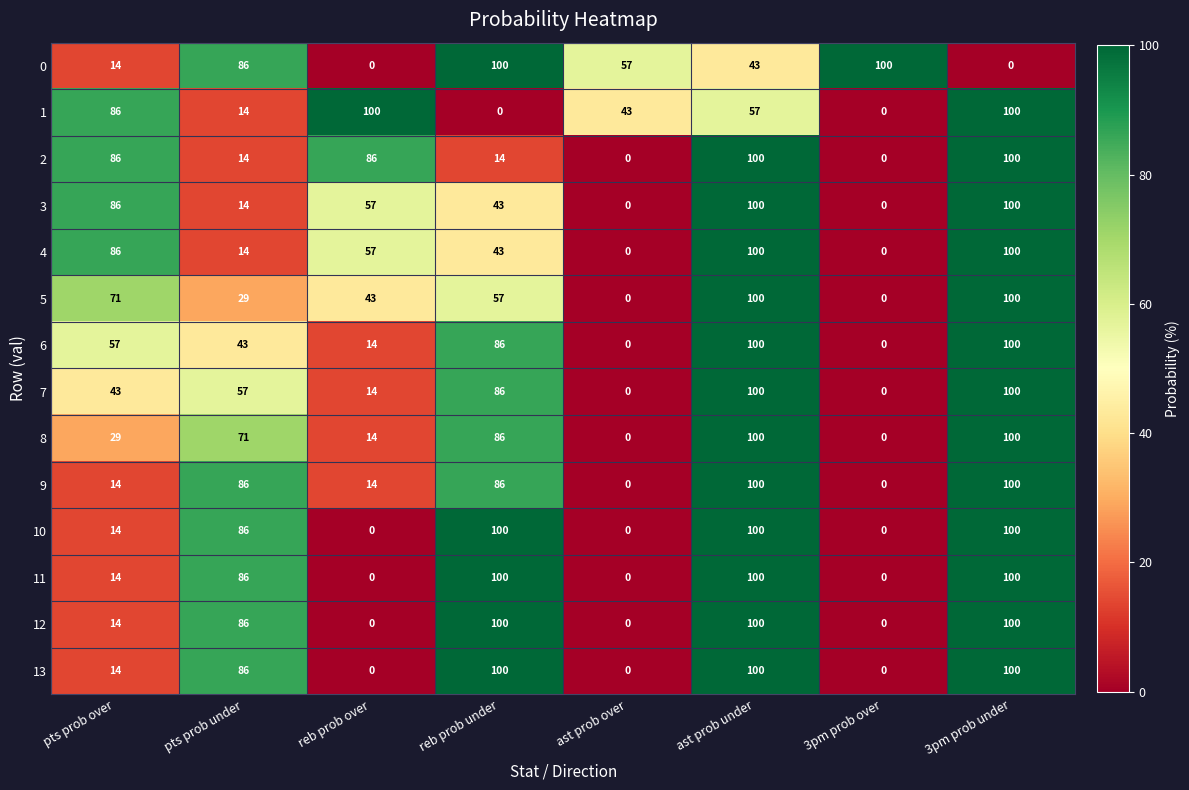

What is the difference between the maximum and minimum values in the 0 series?

100